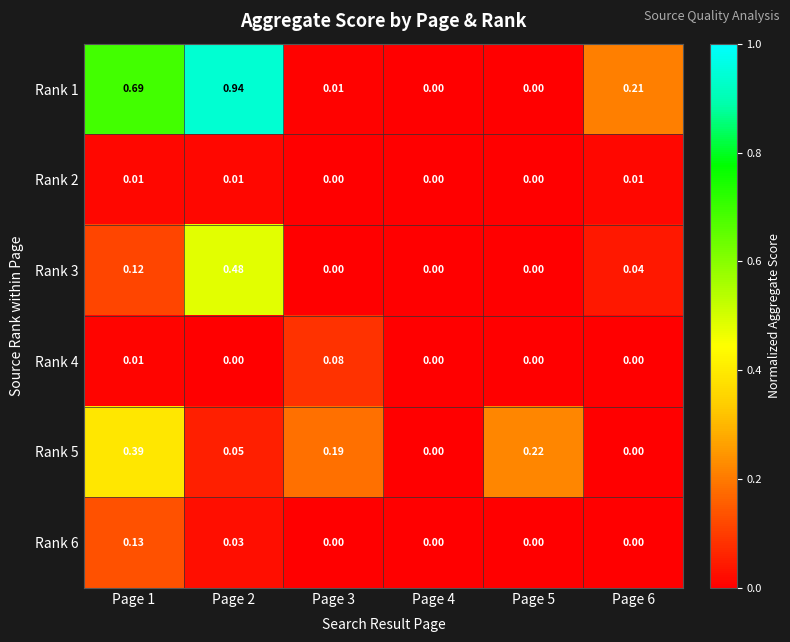

Which label corresponds to the smallest value in the chart?

Page 4